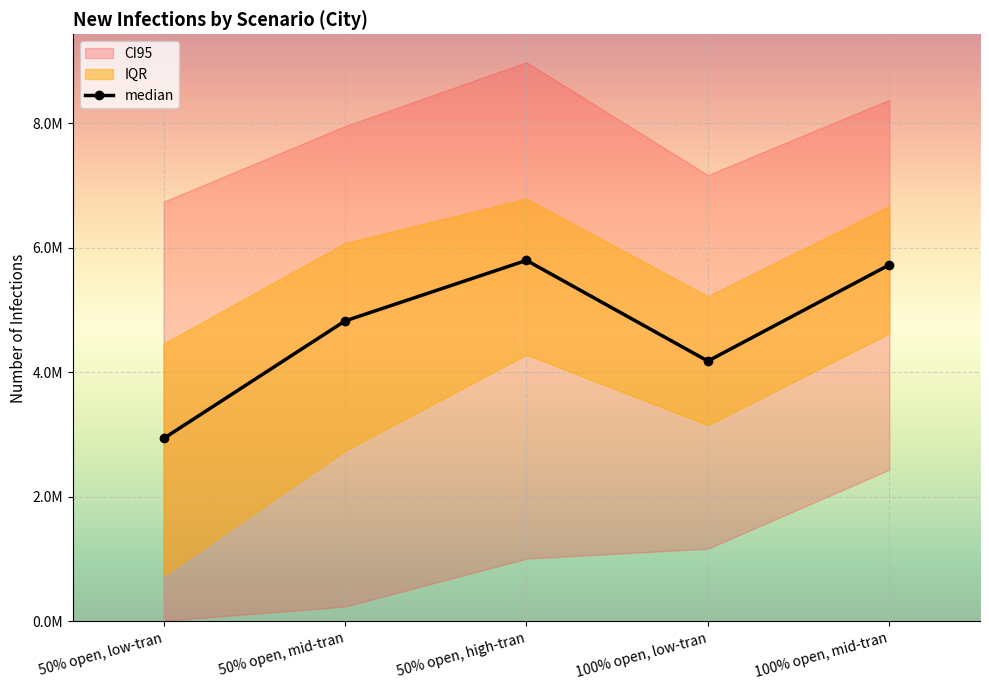

What is the sum of all values?

23467280